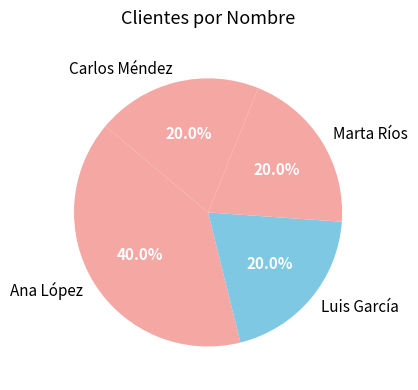

Is it true that Carlos Méndez is 10% of the pie?

False